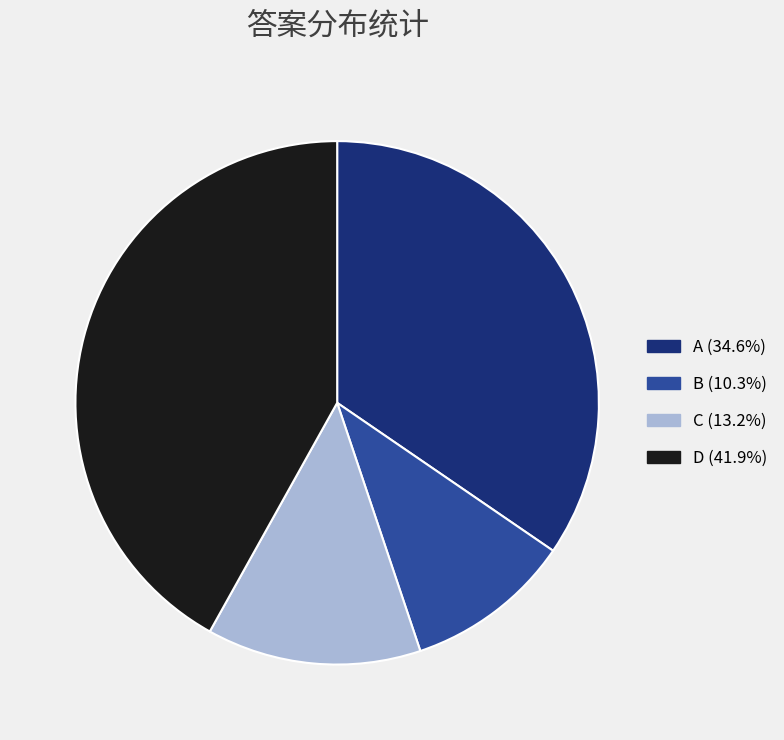

Is there a majority slice in this chart?

No